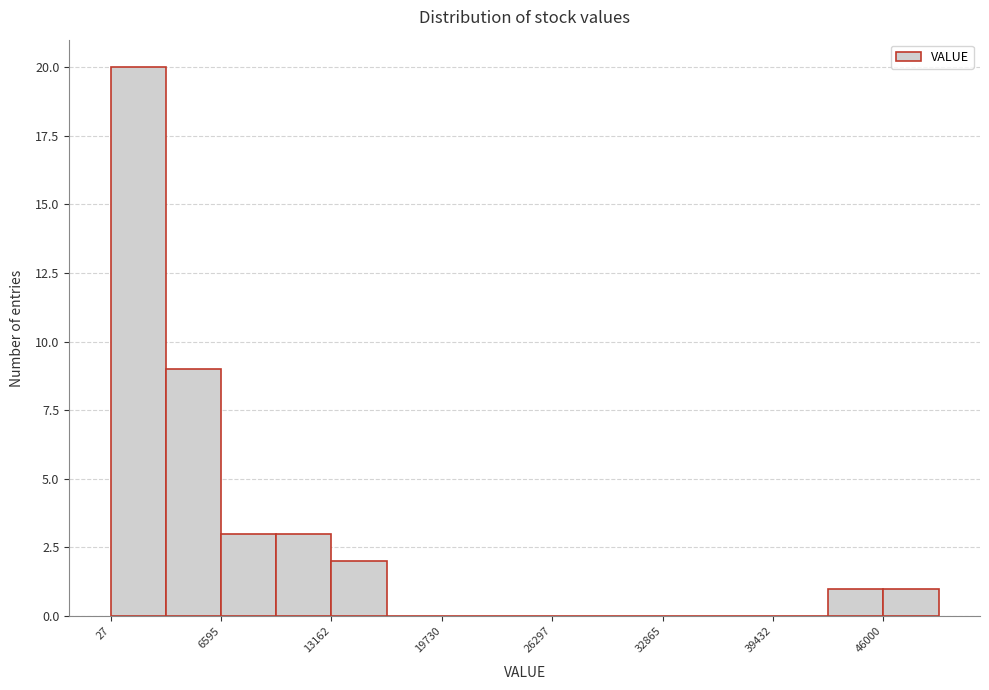

Read against the x-axis, roughly where is the centre of the tallest bar?

2000